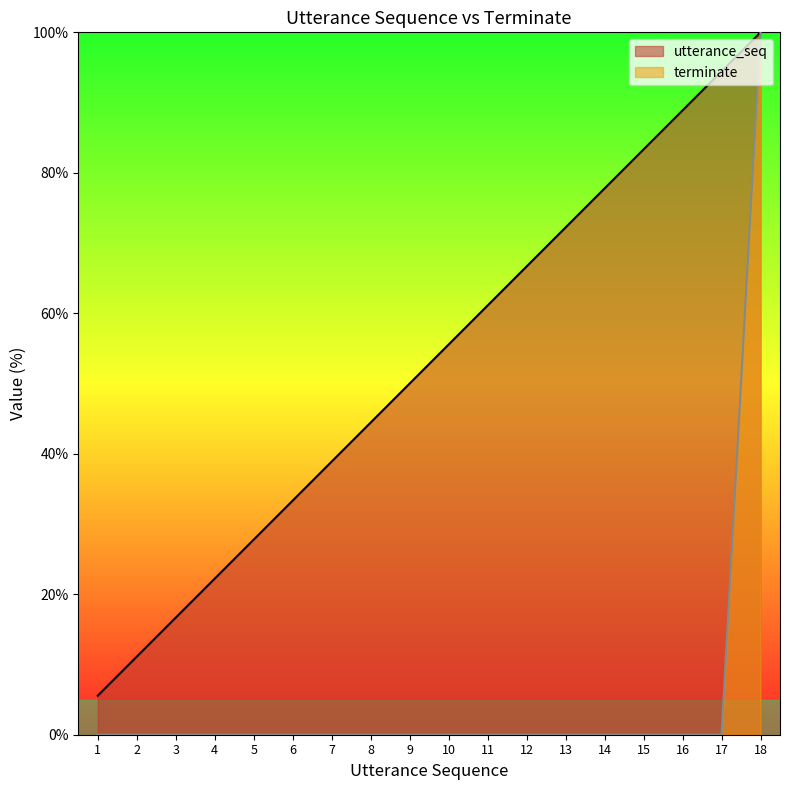

Does the chart display data point markers on the line(s)?

No